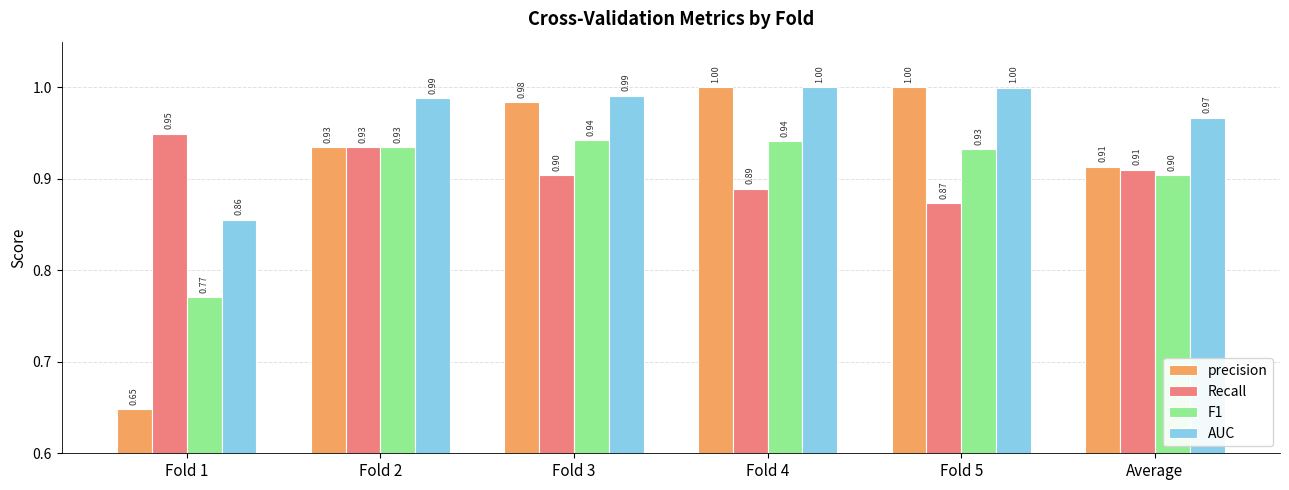

At how many categories does at least one series exceed 0?

6